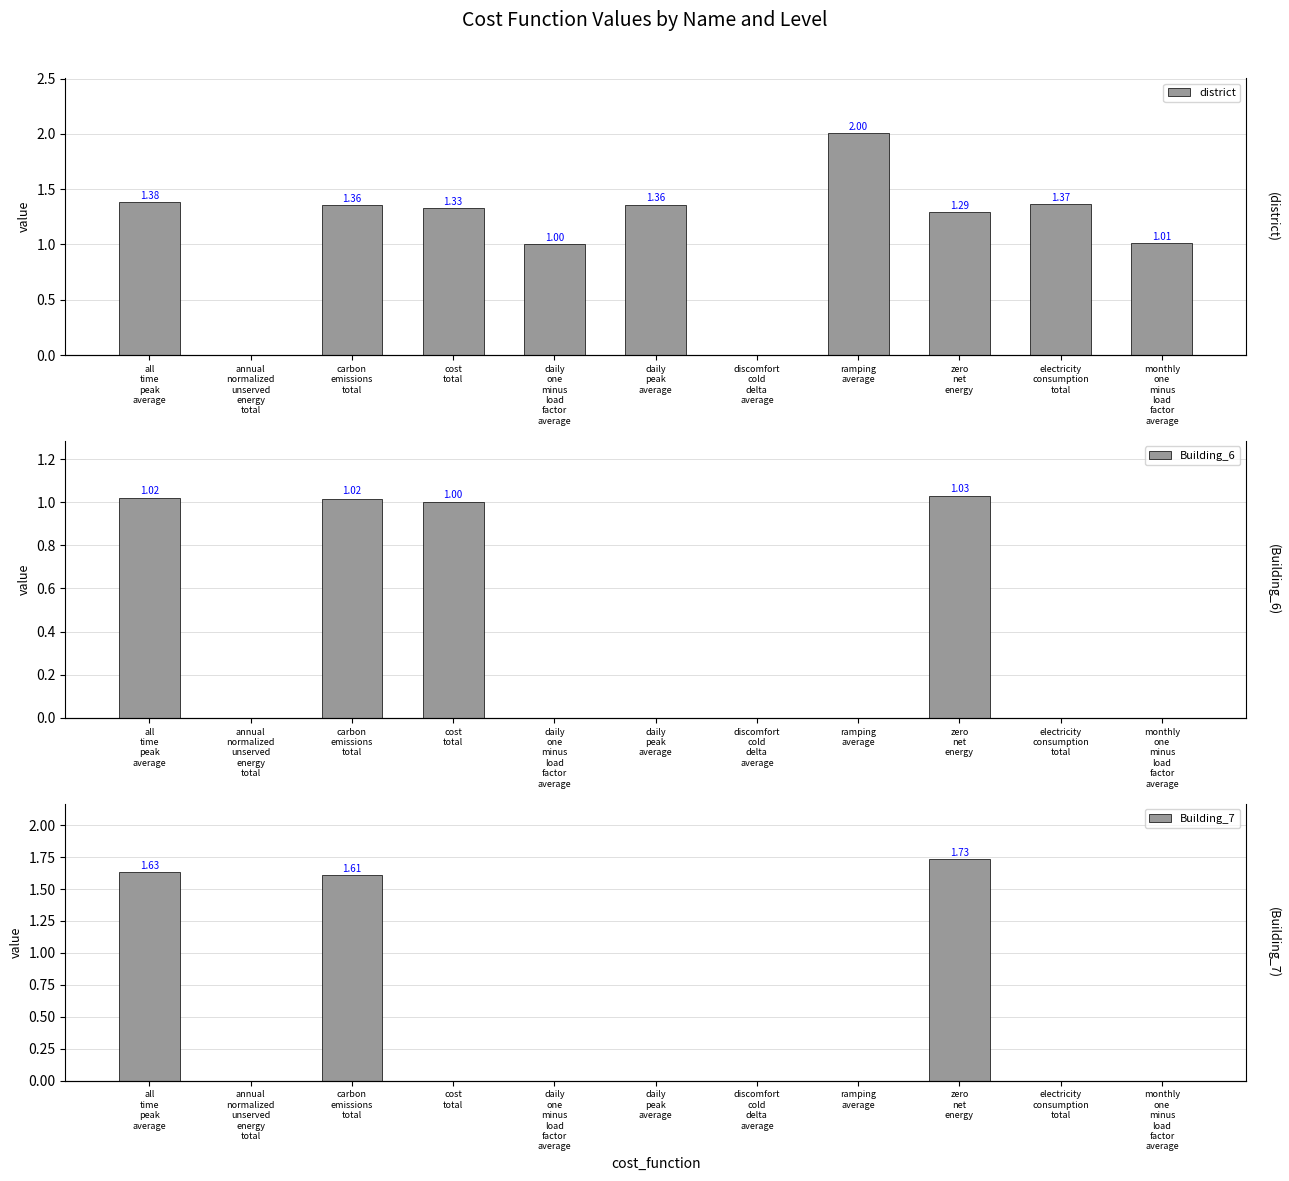

At daily
peak
average, list the series in order from largest to smallest.

district, Building_6, Building_7